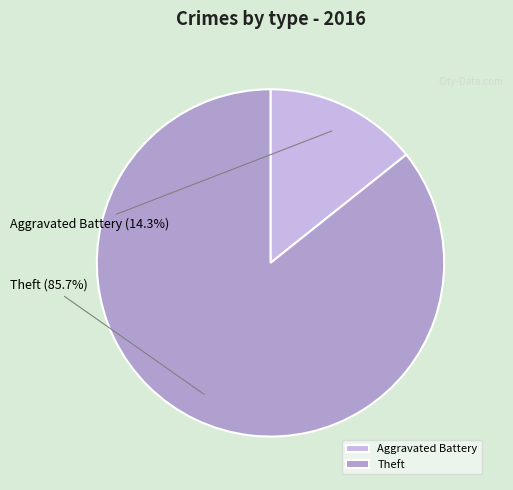

Rank the categories by value from lowest to highest.

Aggravated Battery, Theft